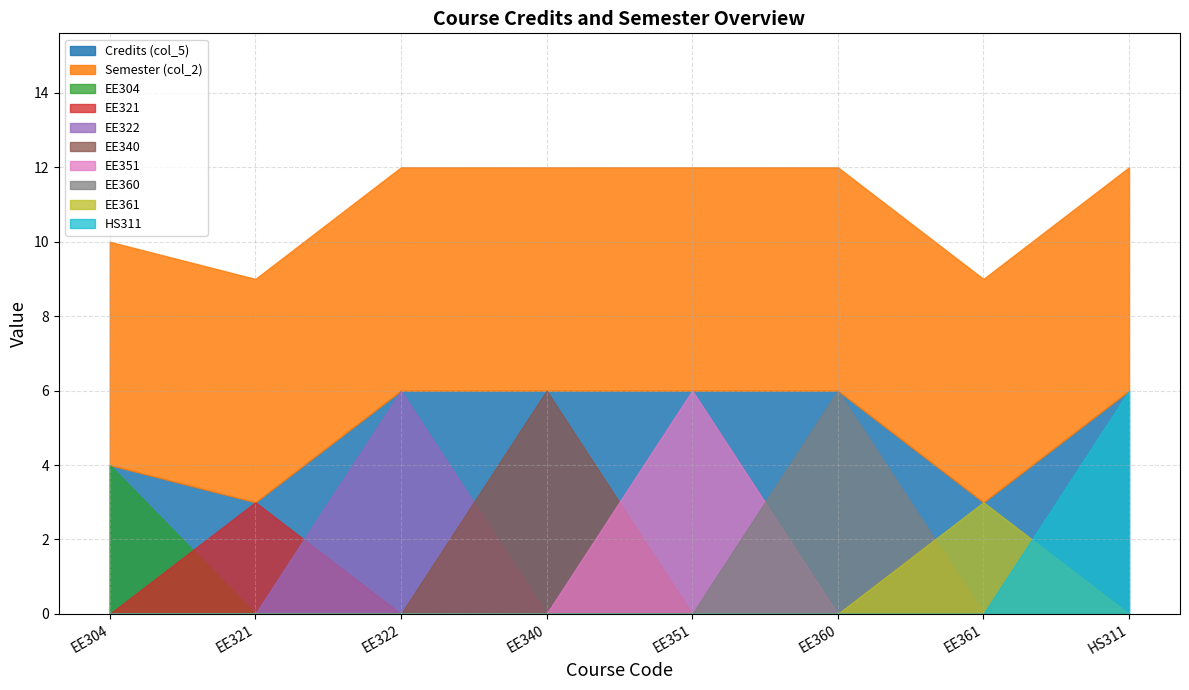

True or false: Semester (col_2) has a value of 4 at HS311.

False